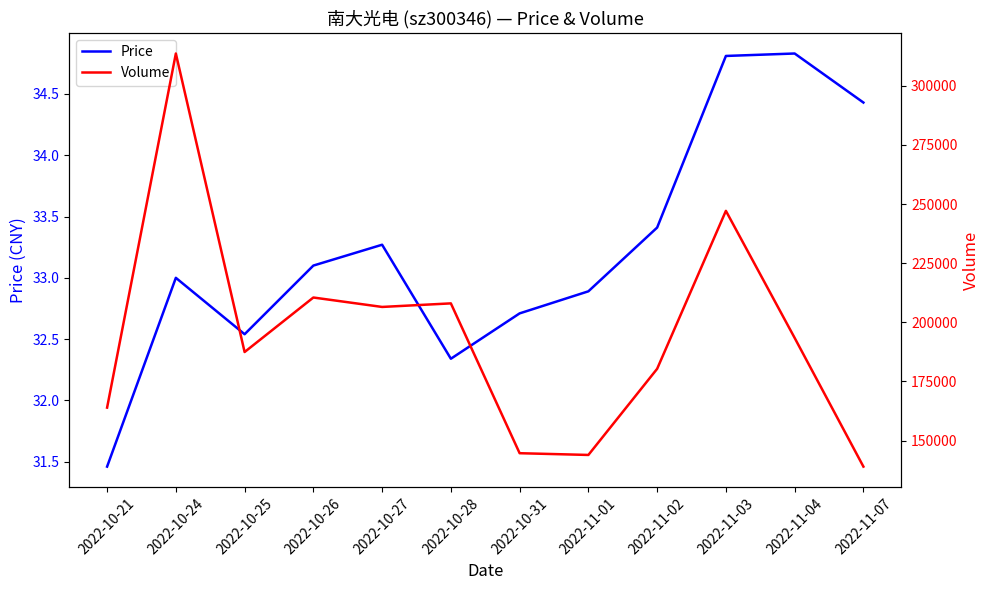

Which series has the widest spread of values?

Volume